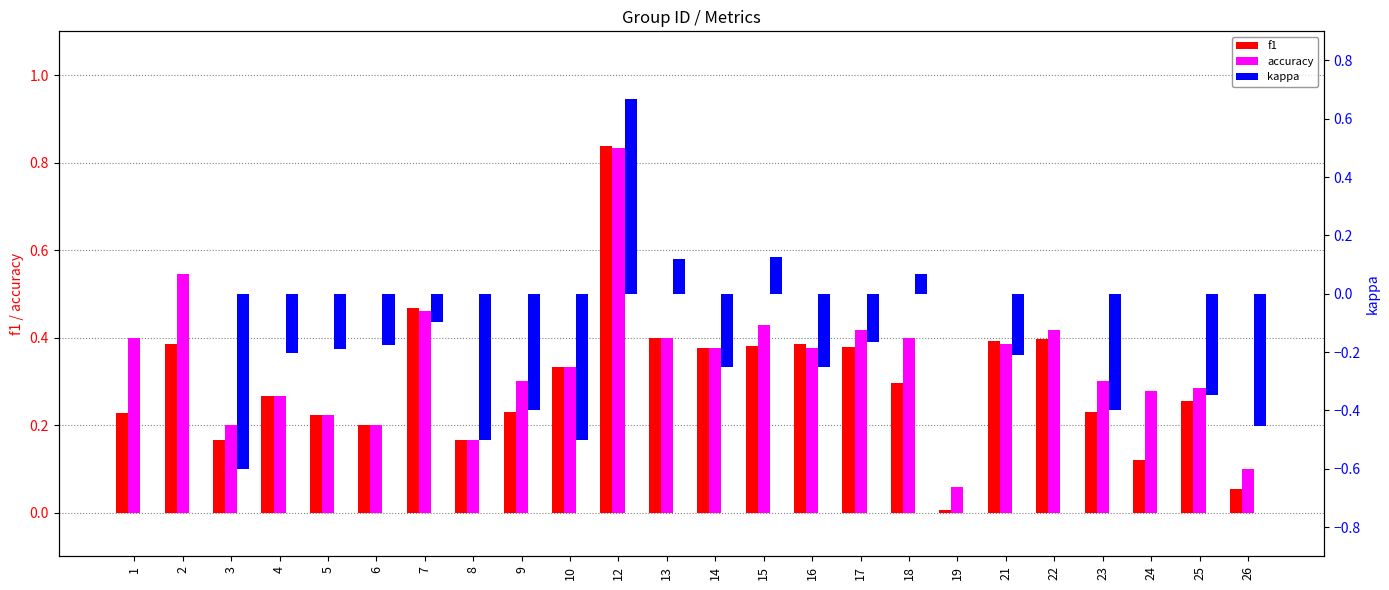

Which category has the lowest value across all series?

3